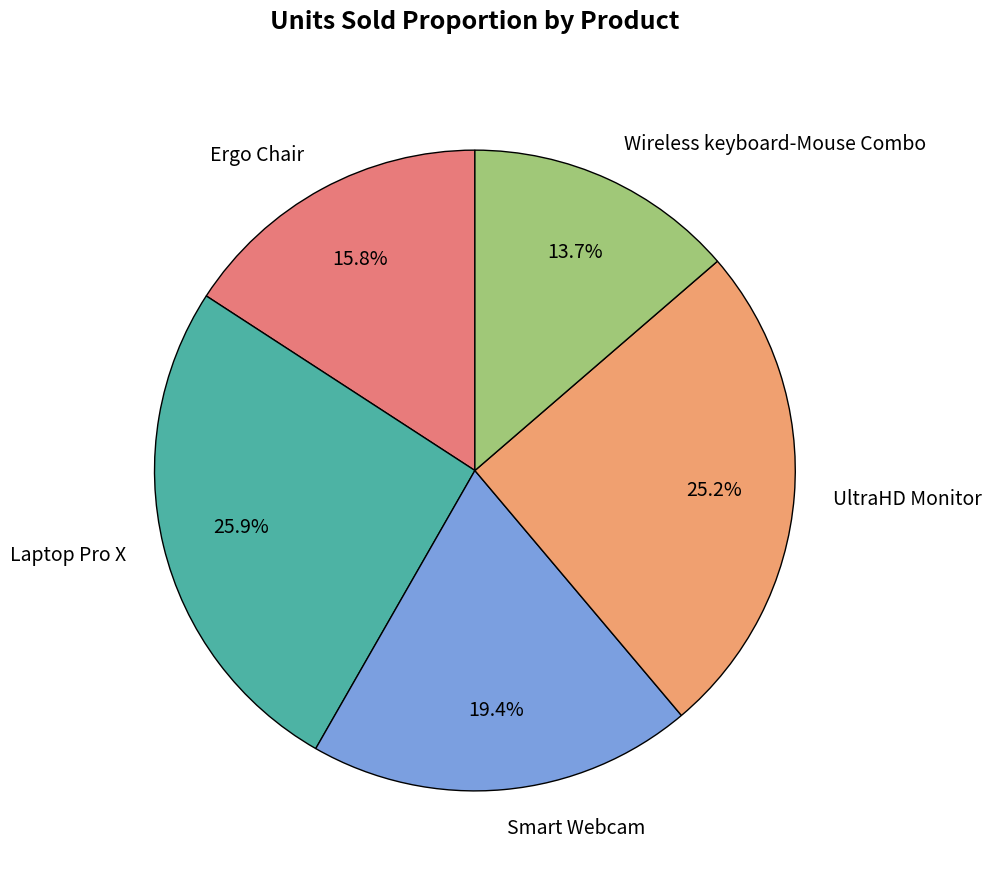

To the nearest percent, what portion does Smart Webcam represent?

19%